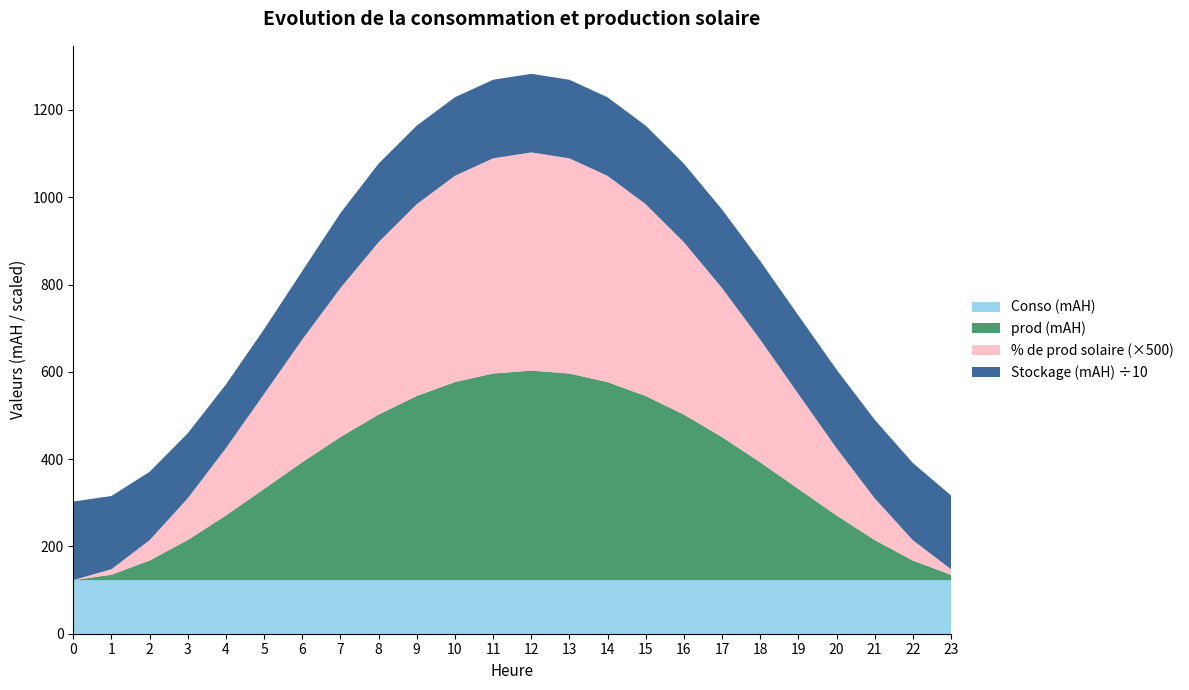

Reading left to right, transcribe all the data shown in this chart.

Stockage (mAH): 0=1800.0	1=1677.2	2=1566.6	3=1488.6	4=1457.6	5=1482.9	6=1569.0	7=1716.2	8=1800.0	9=1800.0	10=1800.0	11=1800.0	12=1800.0	13=1800.0	14=1800.0	15=1800.0	16=1800.0	17=1800.0	18=1800.0	19=1800.0	20=1800.0	21=1800.0	22=1769.0	23=1691.0
prod (mAH): 0=0.0	1=12.2	2=44.8	3=91.9	4=148.1	5=208.9	6=270.0	7=327.8	8=379.3	9=421.9	10=453.7	11=473.4	12=480.0	13=473.4	14=453.7	15=421.9	16=379.3	17=327.8	18=270.0	19=208.9	20=148.1	21=91.9	22=44.8	23=12.2
Conso (mAH): 0=122.8	1=122.8	2=122.8	3=122.8	4=122.8	5=122.8	6=122.8	7=122.8	8=122.8	9=122.8	10=122.8	11=122.8	12=122.8	13=122.8	14=122.8	15=122.8	16=122.8	17=122.8	18=122.8	19=122.8	20=122.8	21=122.8	22=122.8	23=122.8
% de prod solaire: 0=0.0	1=0.0	2=0.1	3=0.2	4=0.3	5=0.4	6=0.6	7=0.7	8=0.8	9=0.9	10=0.9	11=1.0	12=1.0	13=1.0	14=0.9	15=0.9	16=0.8	17=0.7	18=0.6	19=0.4	20=0.3	21=0.2	22=0.1	23=0.0